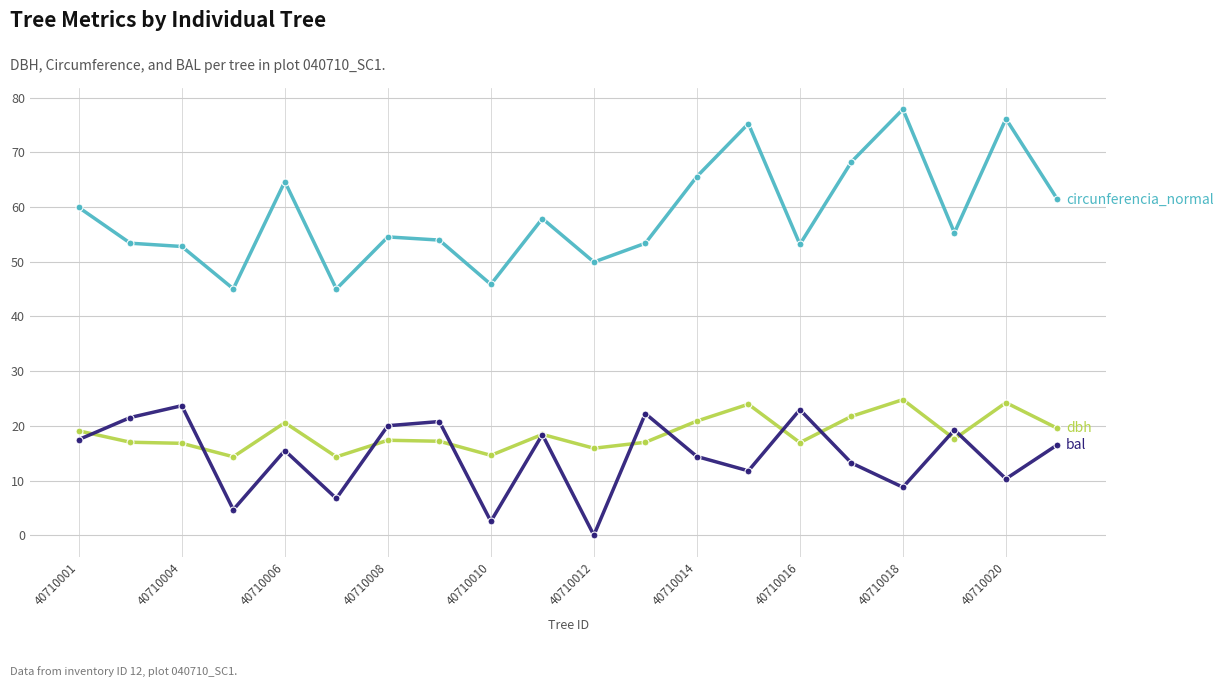

What is the maximum value shown in the chart?

77.9